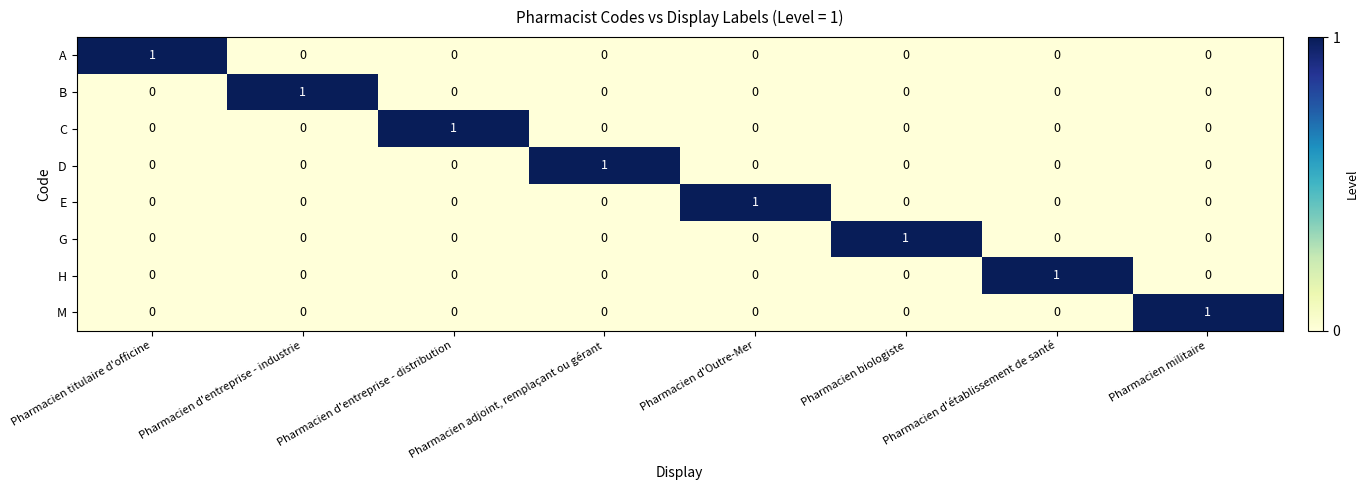

The D series shows 1 at Pharmacien adjoint, remplaçant ou gérant. True or false?

True